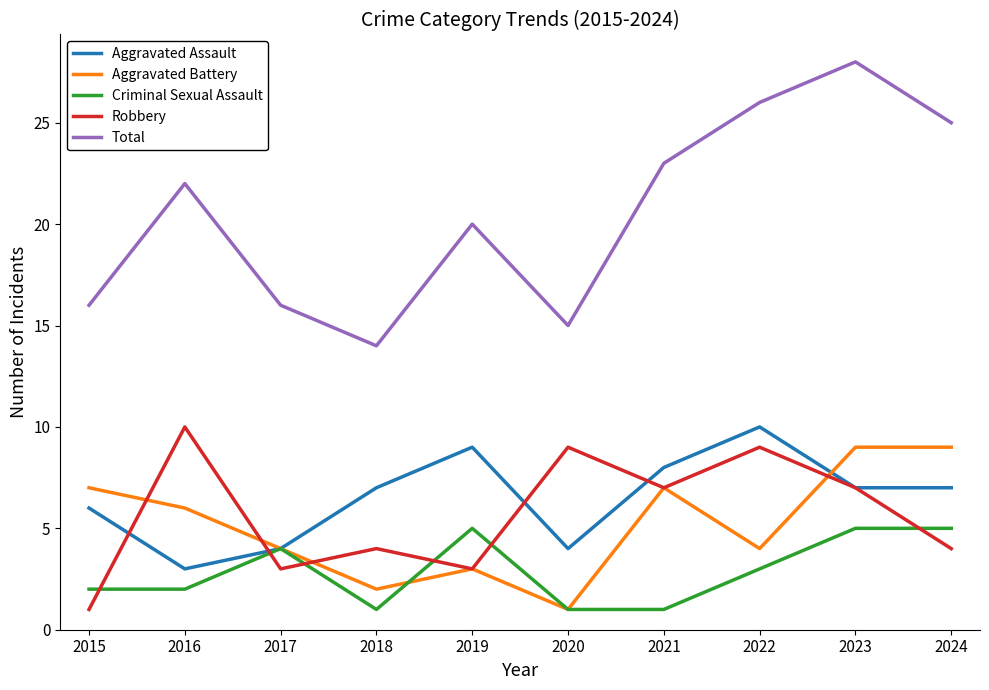

True or false: Criminal Sexual Assault has a value of 5 at 2019.

True